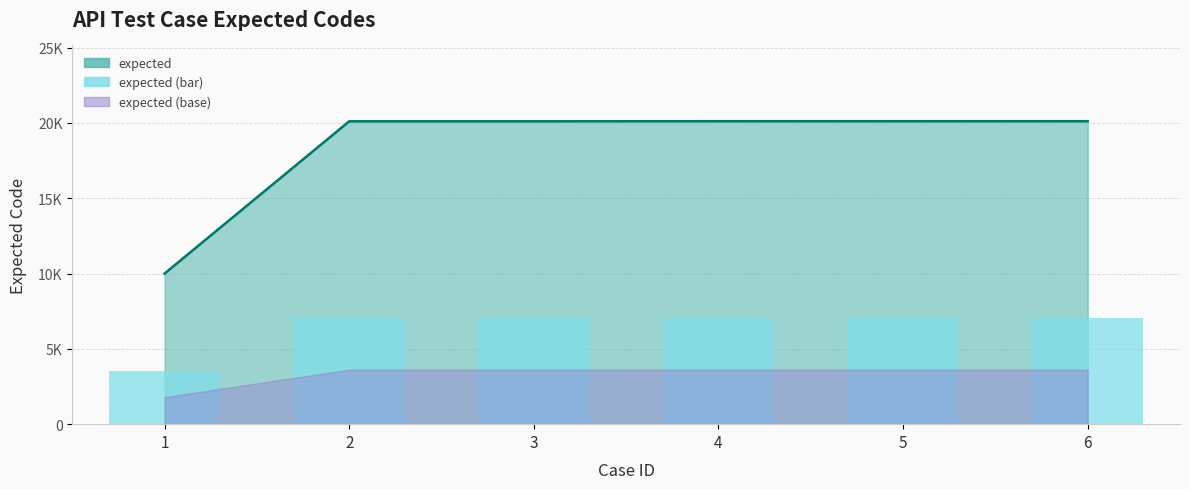

What is the value of the 1st bar from the left?

3500.3